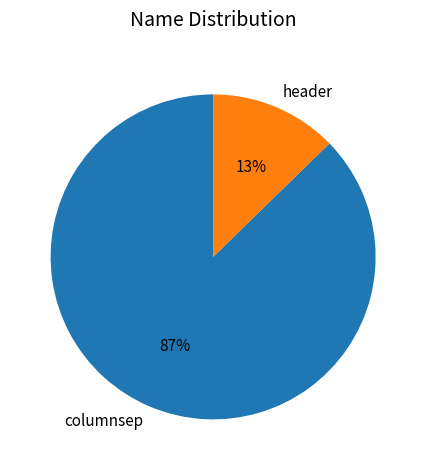

Which slice is the largest?

columnsep